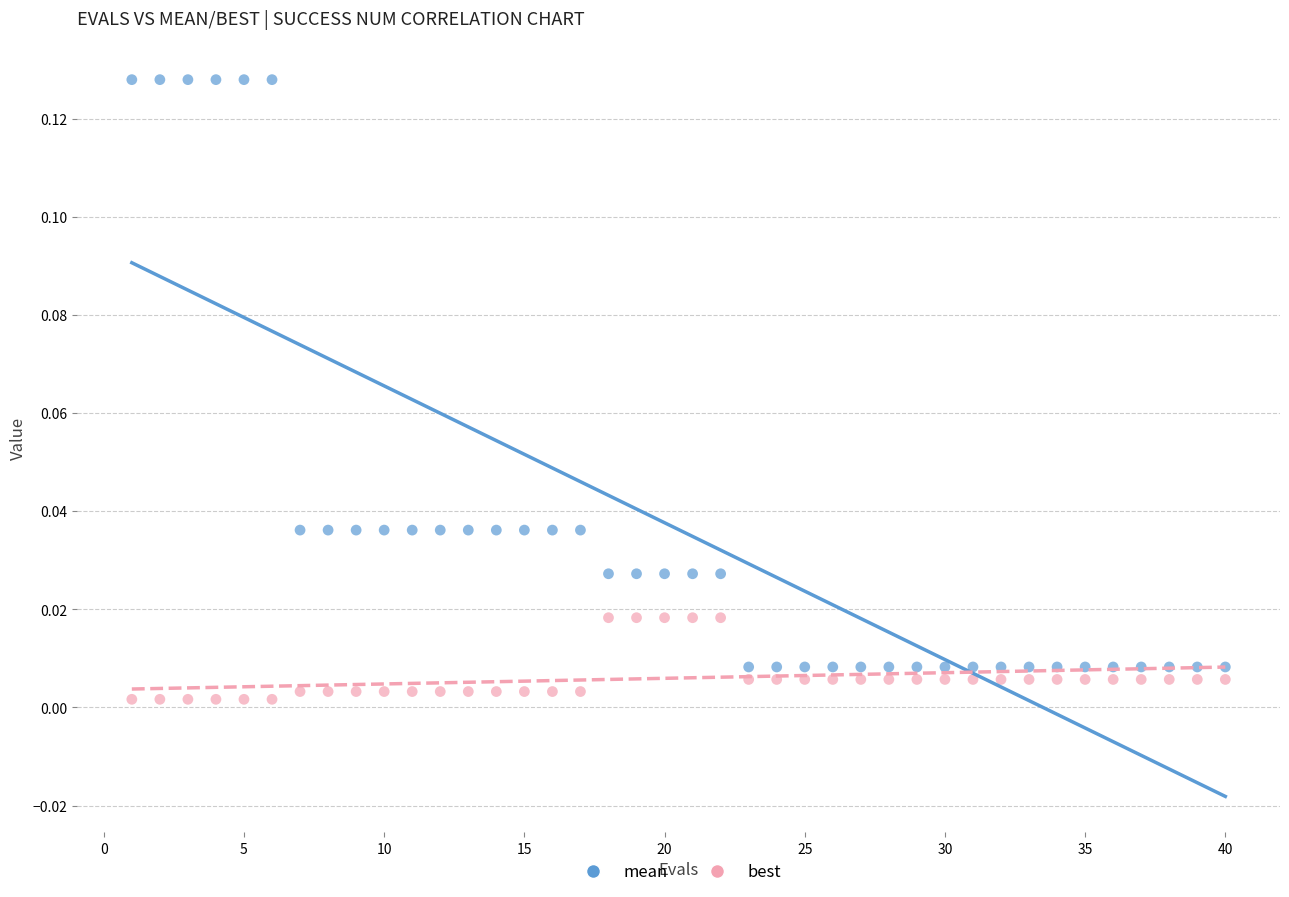

What are all the series names shown in the legend?

mean, best